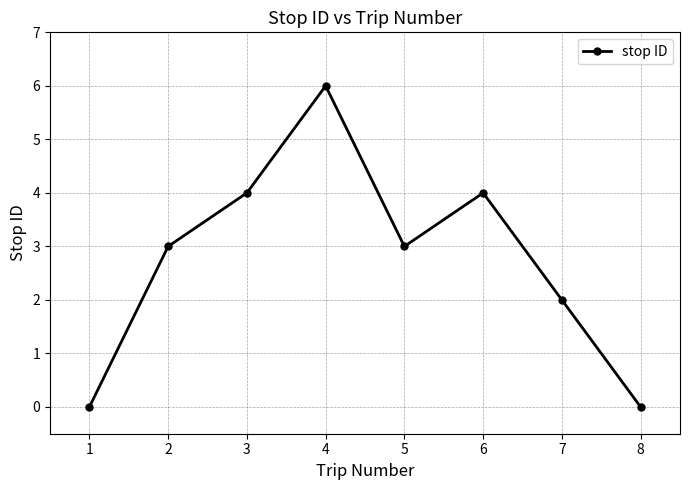

True or false: the data has more than 0 interior local peaks.

True